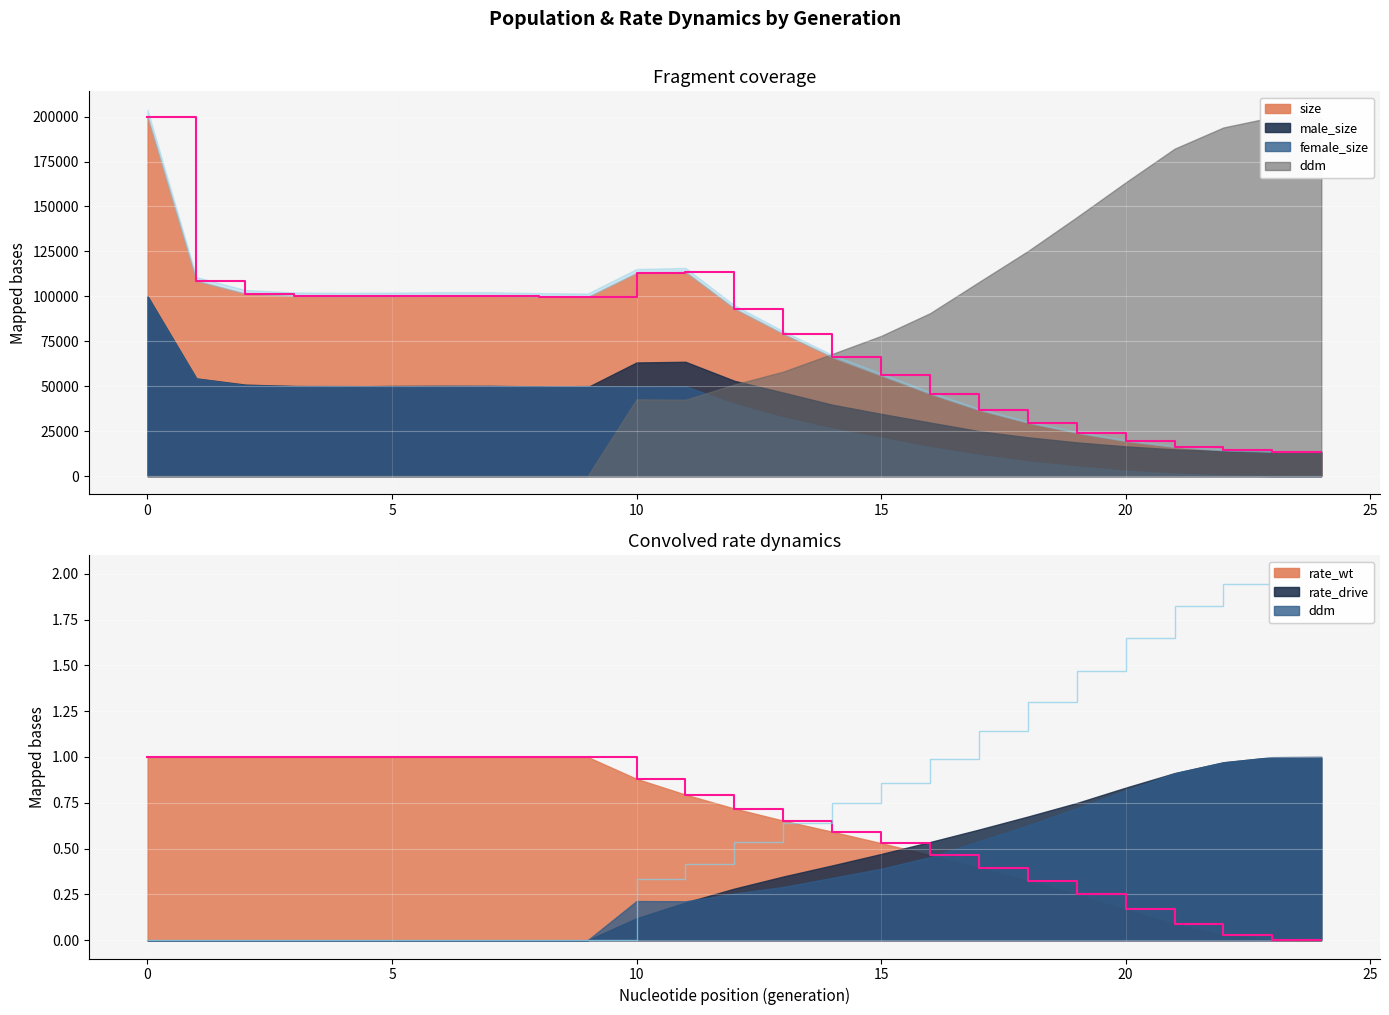

True or false: rate_drive has a value of 0.7 at 17.

False